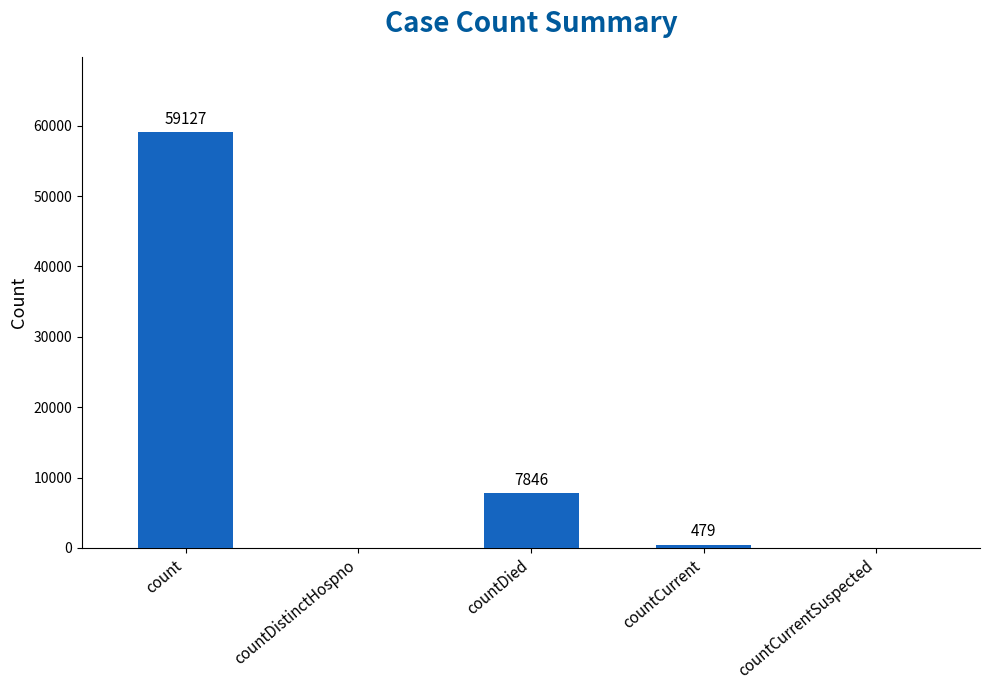

How many distinct data groups are displayed?

1